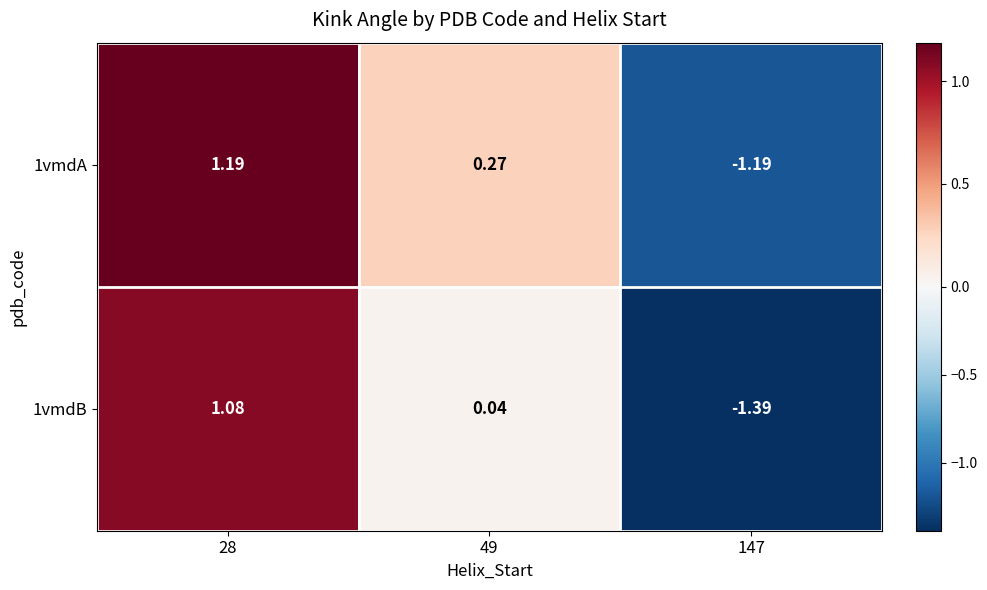

Is the value of 1vmdA at 49 greater than the value of 1vmdB at 147?

Yes